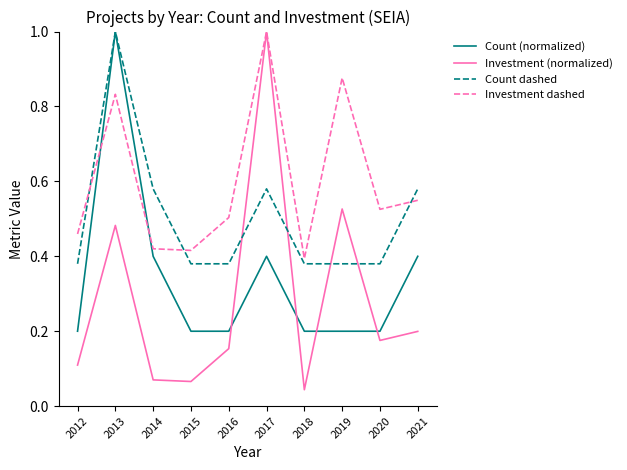

Which series ends up on top after the final intersection of Investment dashed and Count dashed?

Count dashed